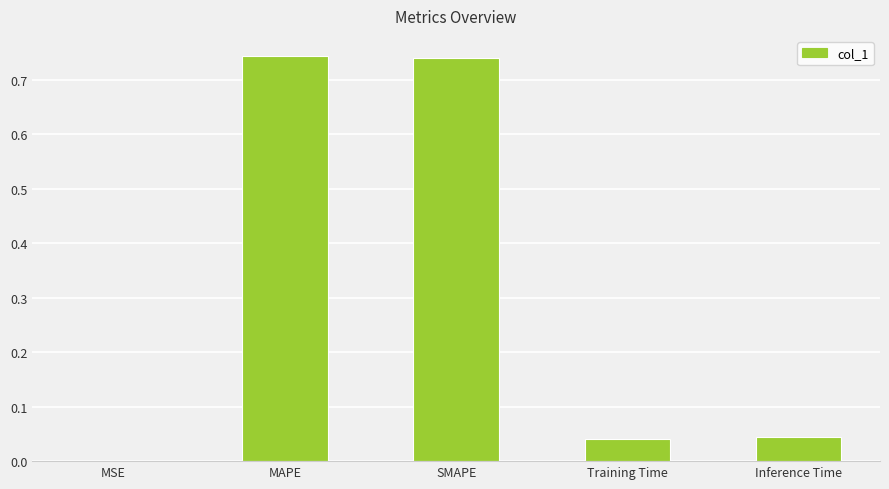

What is the sum of all values?

1.6